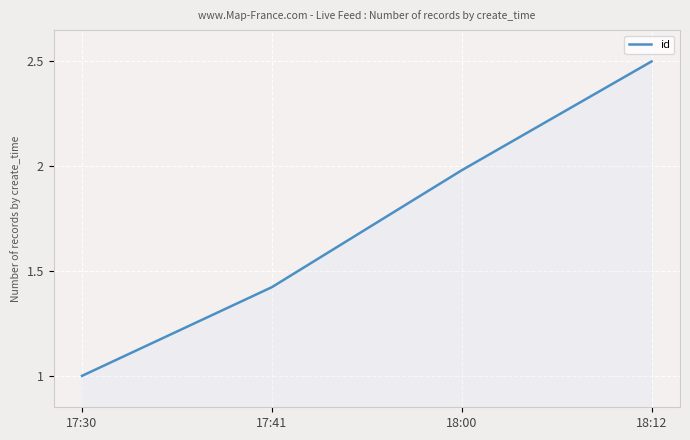

What value does the data have at 18:12?

2.5